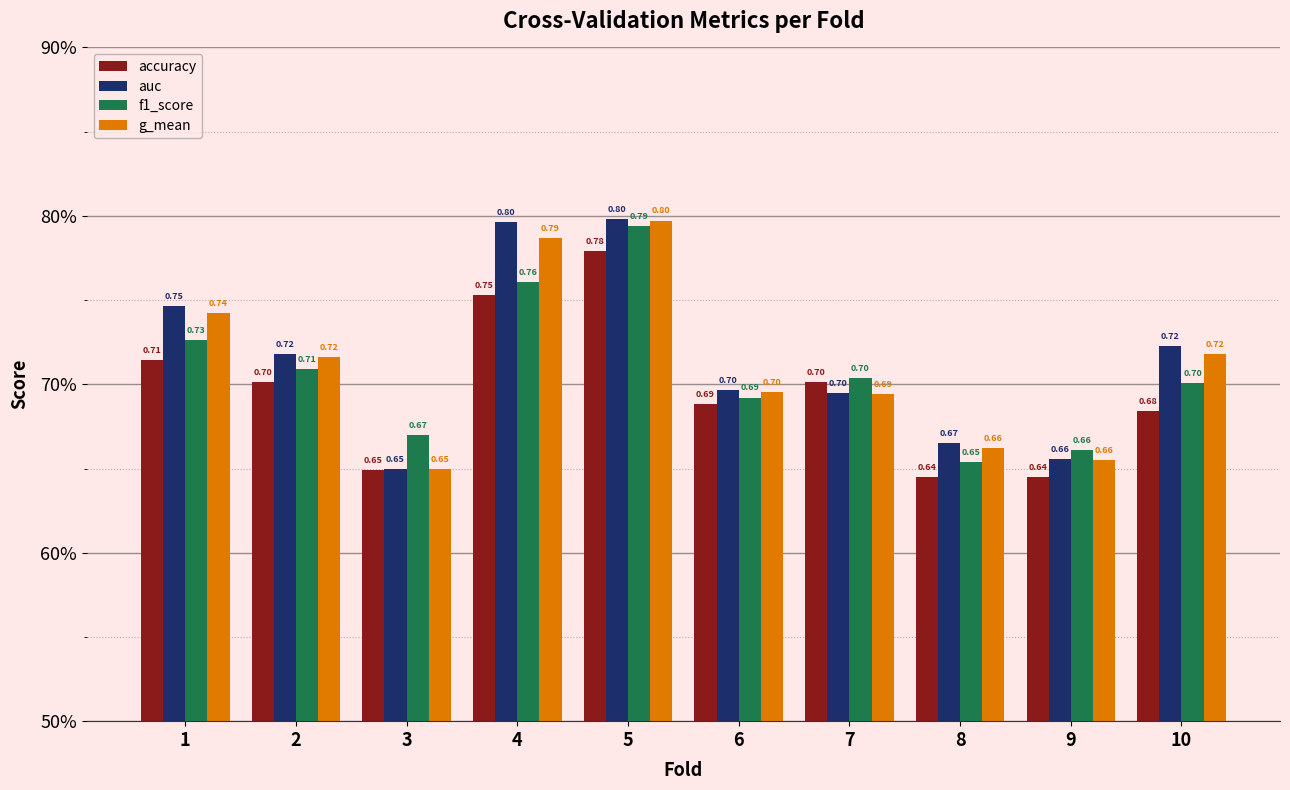

Are the bars grouped side by side (vs. stacked)?

Yes